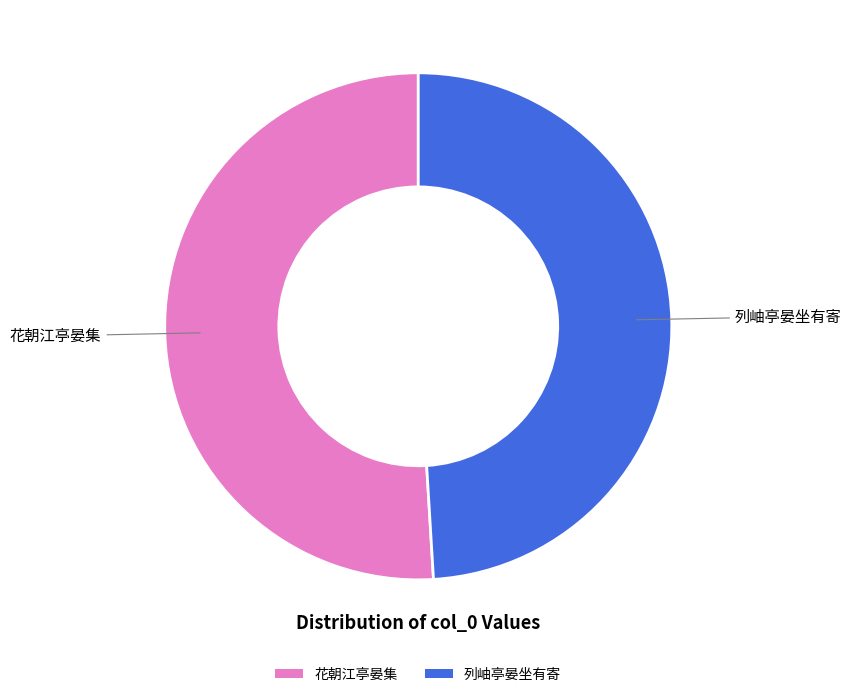

How many segments does this pie chart have?

2